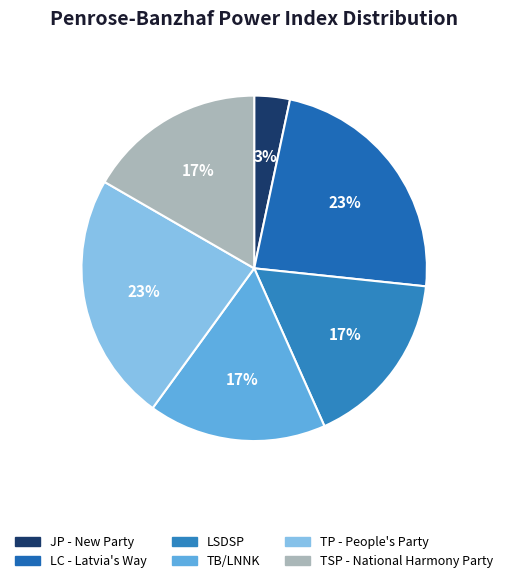

Count the number of slices in the pie.

6